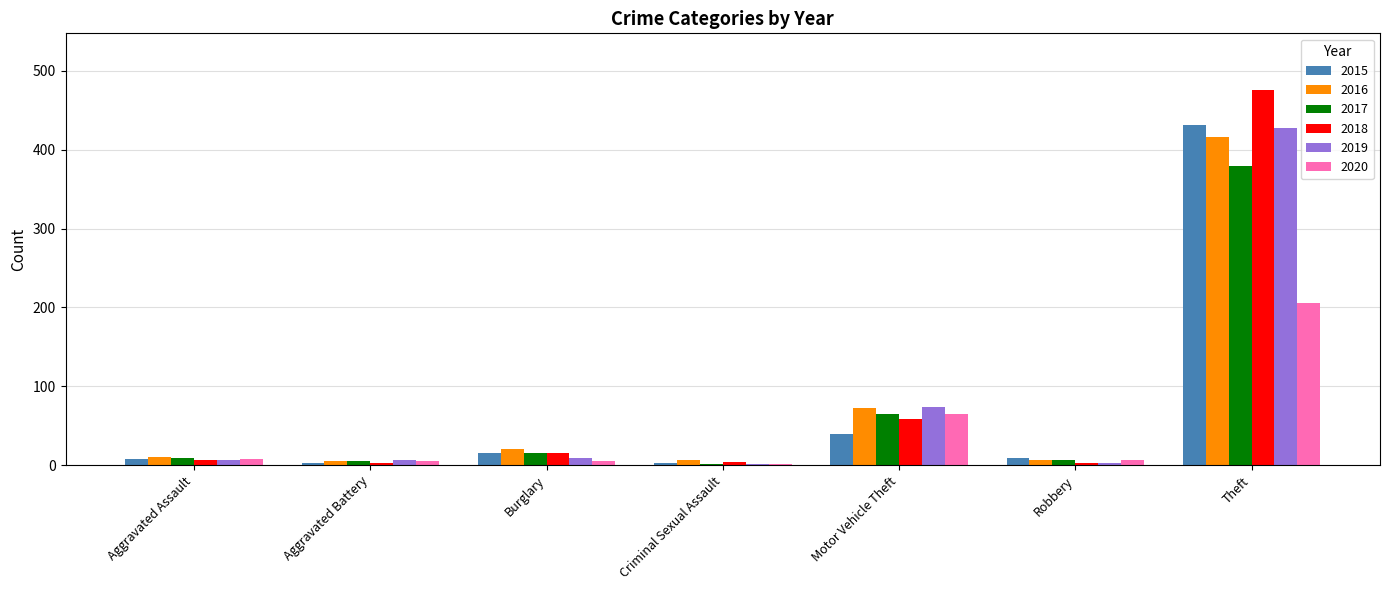

At which category is the sum across all series the highest?

Theft